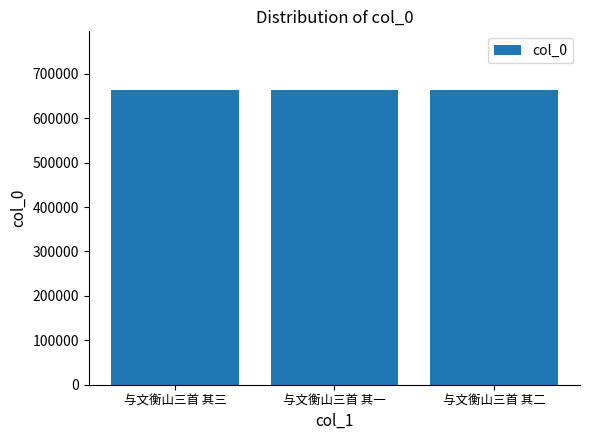

What is the maximum value shown in the chart?

663006